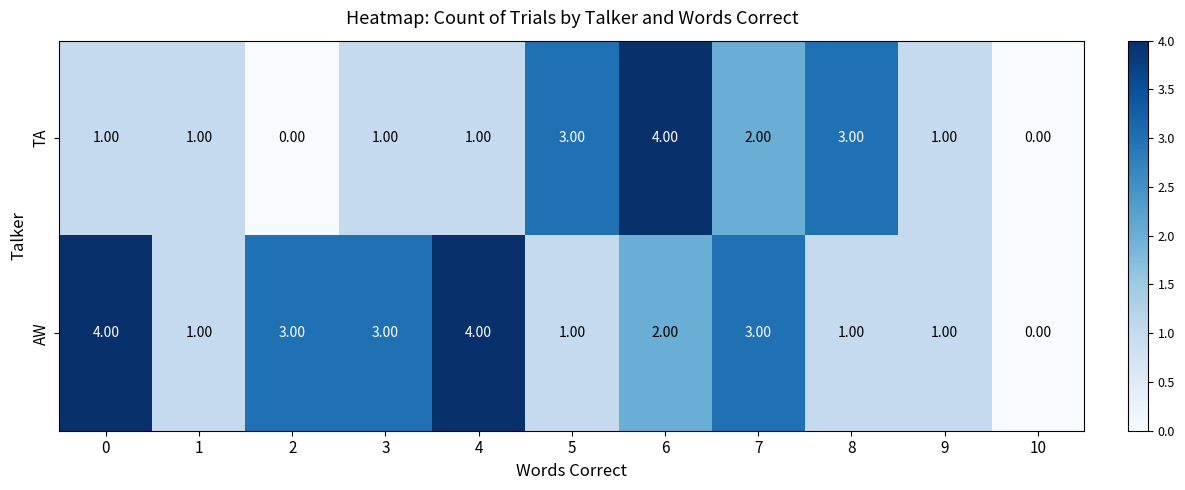

What is the difference between the highest and lowest values at 0?

3